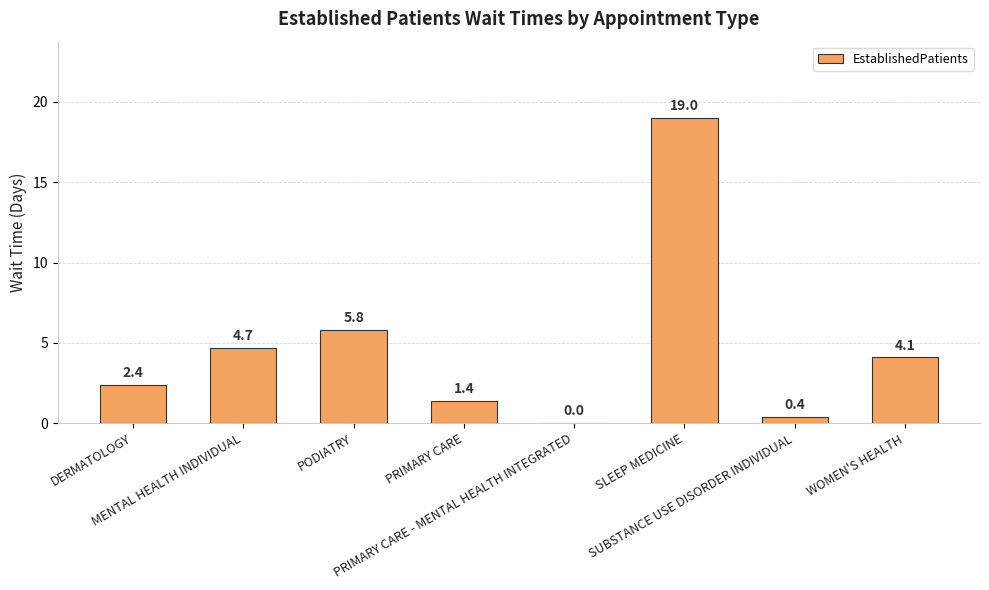

What is the greatest value displayed?

19.0